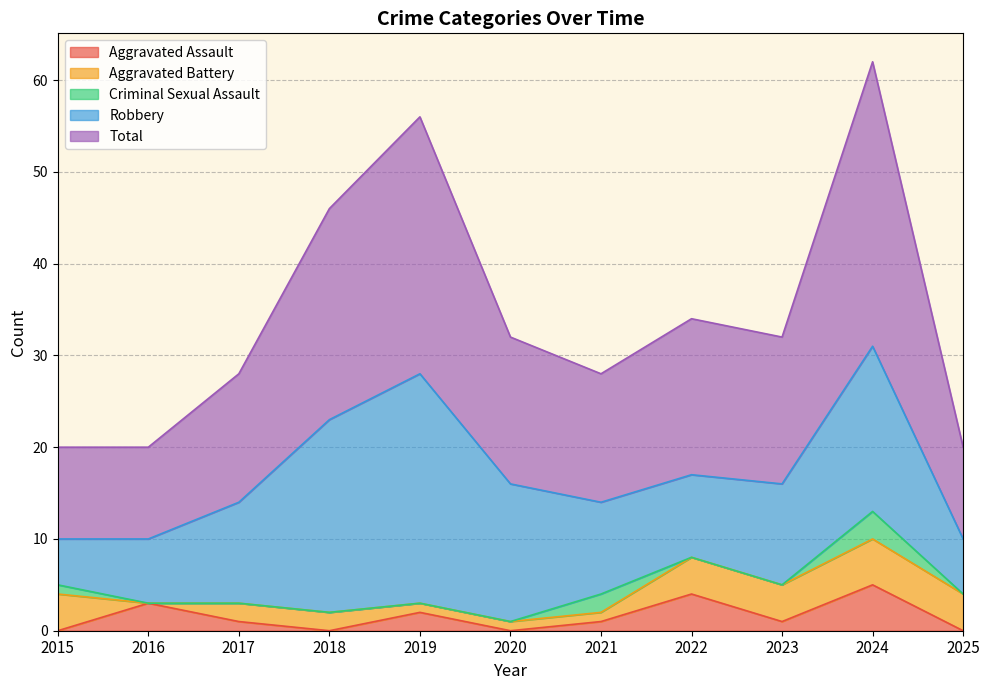

How many interior local valleys does the Total series have?

2